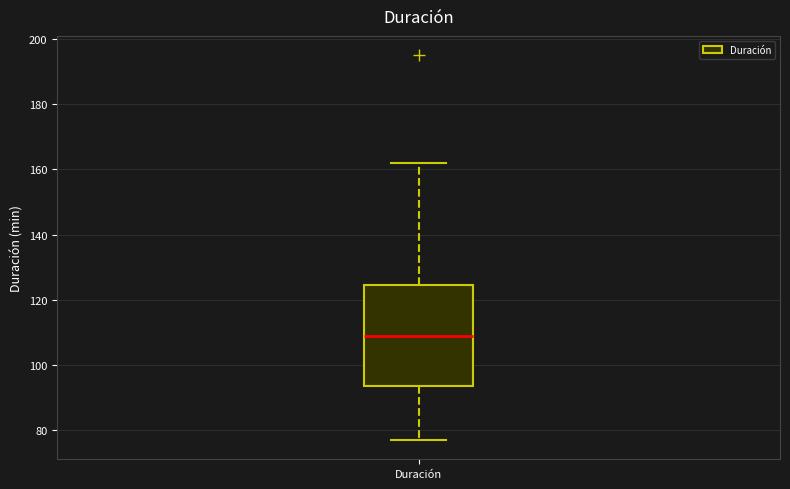

Where does the median line of the box for Duración sit on the y-axis? The values are not printed on the chart, so give them approximately, as read against the axis.

110